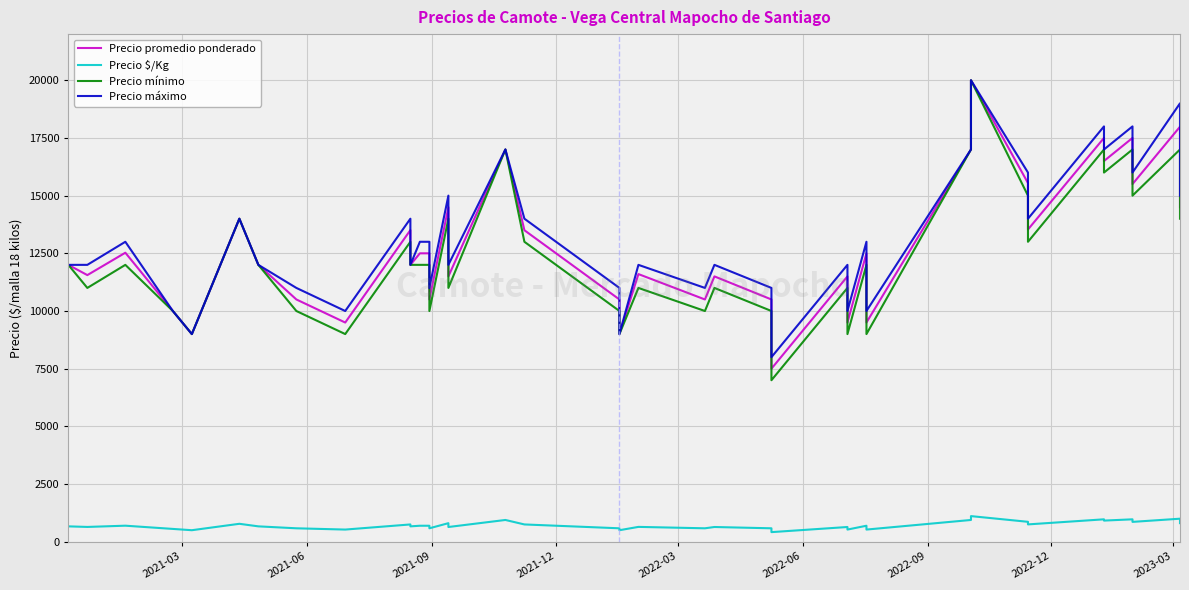

Reading left to right, extract all data points from this chart.

Precio promedio ponderado: 12000	11556	12526	10000	9000	12000	14000	12000	10500	9500	13506	12000	12500	12500	10500	14495	11500	17000	13500	10500	9000	11600	10500	11500	10500	7500	11500	9500	12500	9500	17000	20000	15545	13533	17500	16500	17500	15500	17987	14500
Precio $/Kg: 667	642	696	556	500	667	778	667	583	528	750	667	694	694	583	805	639	944	750	583	500	644	583	639	583	417	639	528	694	528	944	1111	864	752	972	917	972	861	999	806
Precio mínimo: 12000	11000	12000	10000	9000	12000	14000	12000	10000	9000	13000	12000	12000	12000	10000	14000	11000	17000	13000	10000	9000	11000	10000	11000	10000	7000	11000	9000	12000	9000	17000	20000	15000	13000	17000	16000	17000	15000	17000	14000
Precio máximo: 12000	12000	13000	10000	9000	12000	14000	12000	11000	10000	14000	12000	13000	13000	11000	15000	12000	17000	14000	11000	9000	12000	11000	12000	11000	8000	12000	10000	13000	10000	17000	20000	16000	14000	18000	17000	18000	16000	19000	15000